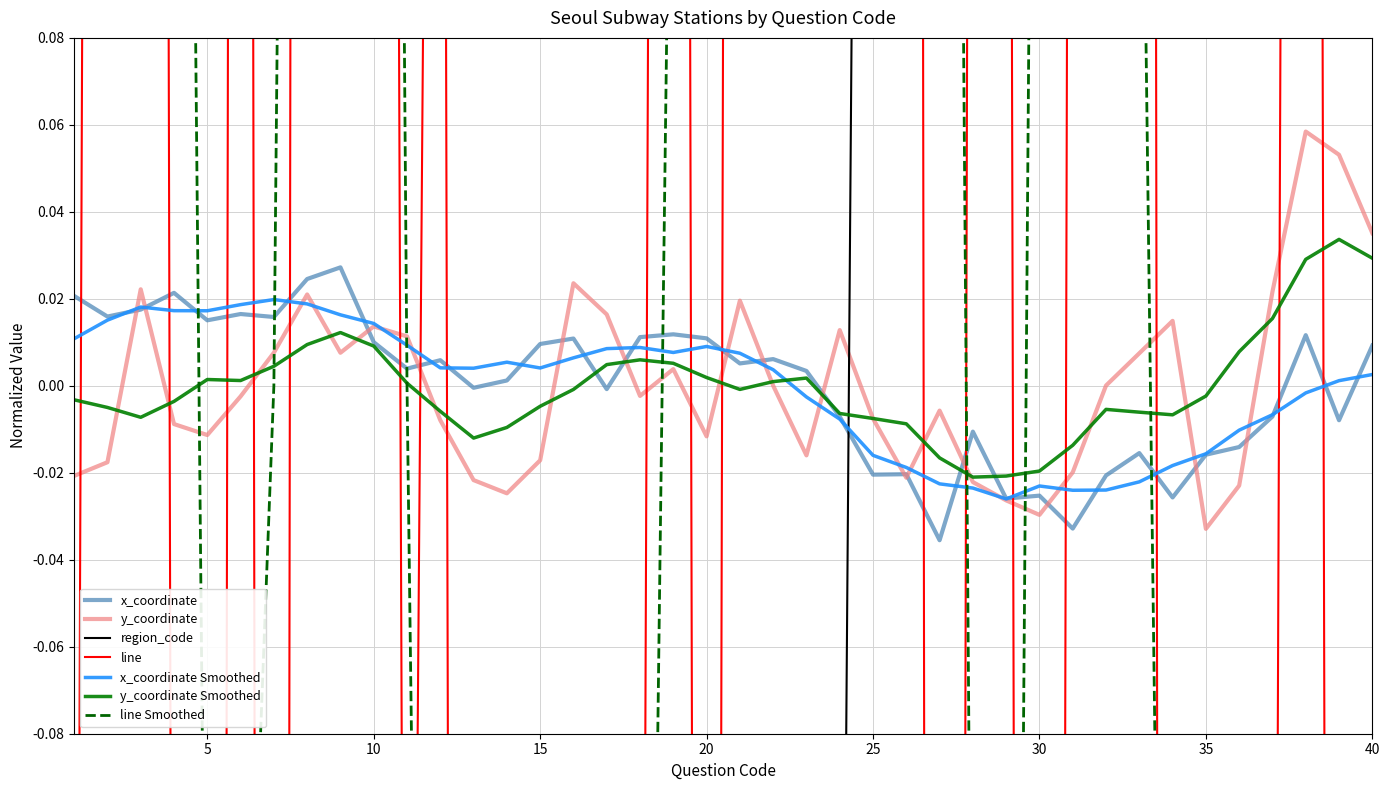

Is it true that line equals -0.7 at 27?

False